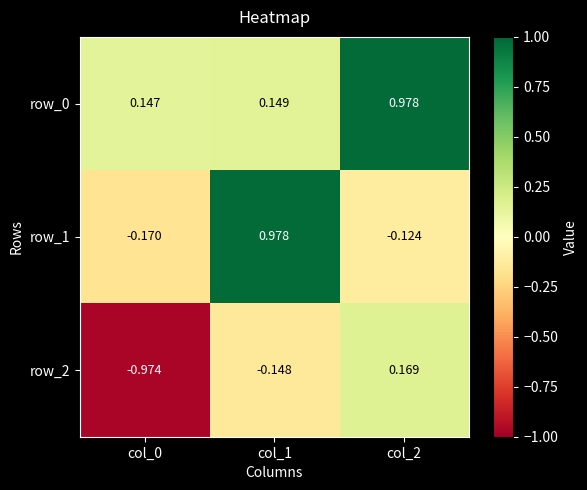

Is the value of row_0 at col_2 greater than the value of row_2 at col_2?

Yes